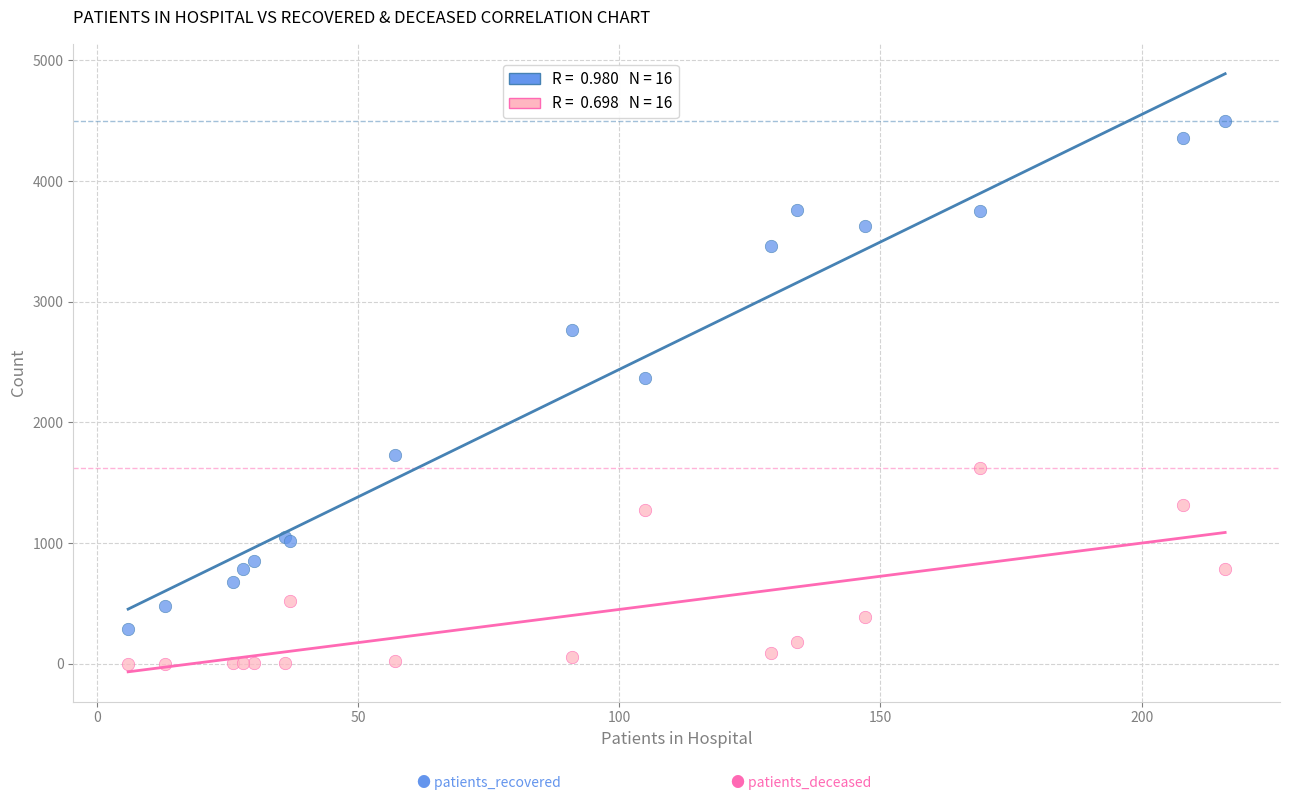

Across all series, what Y value is closest to 2251?

2366